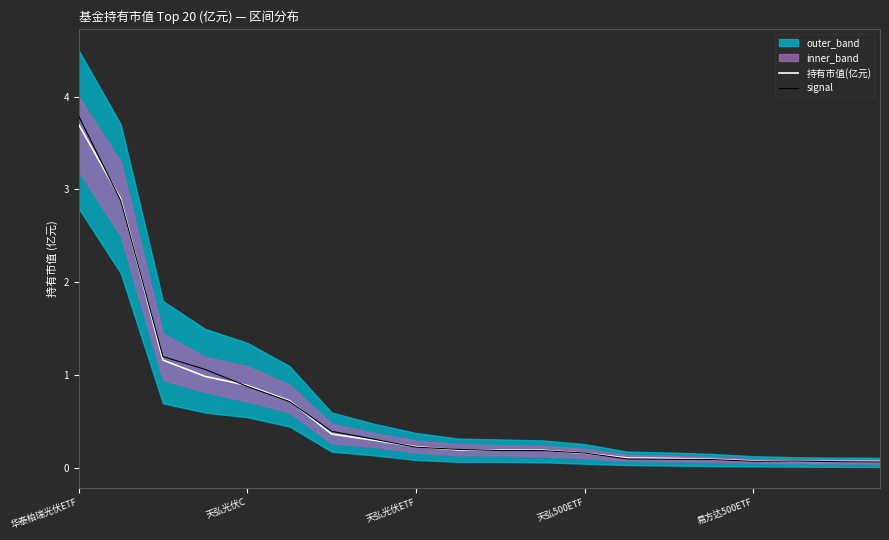

Is it true that signal equals 0.1 at 13?

True